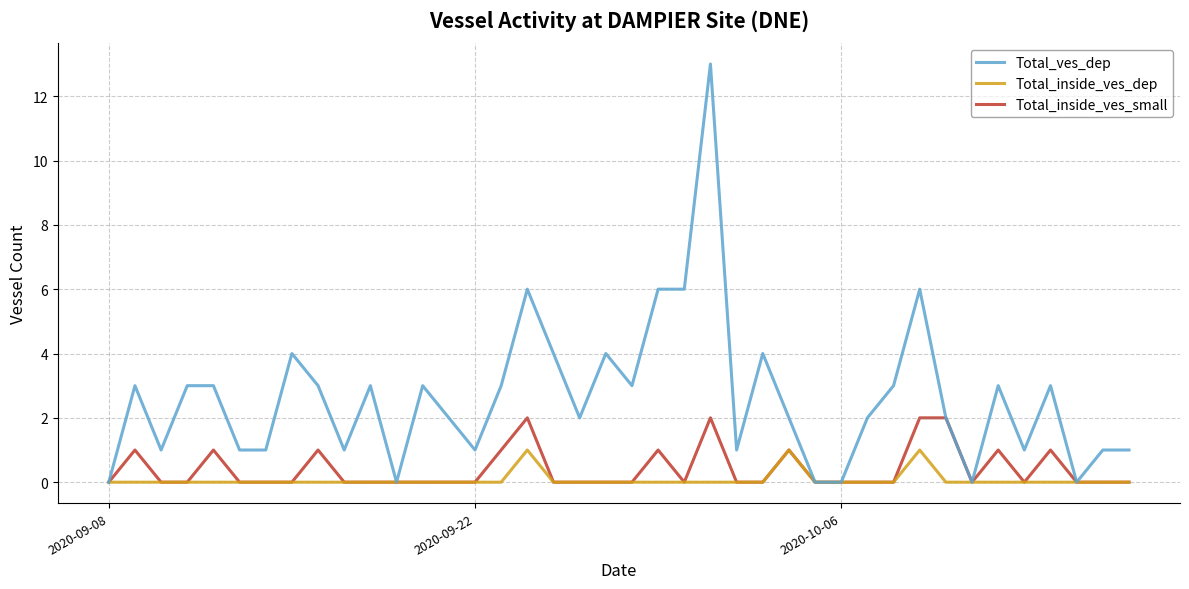

Which series has the widest spread of values?

Total_ves_dep